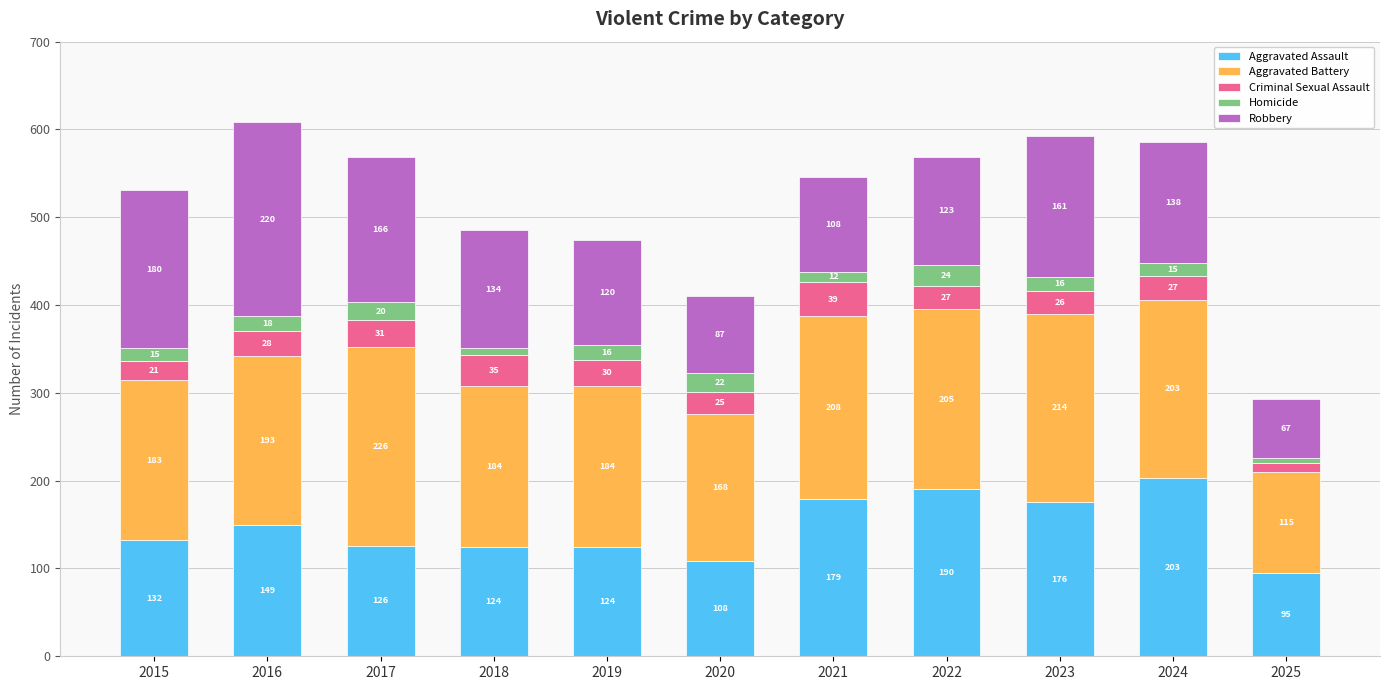

The Aggravated Assault series shows 176 at 2023. True or false?

True